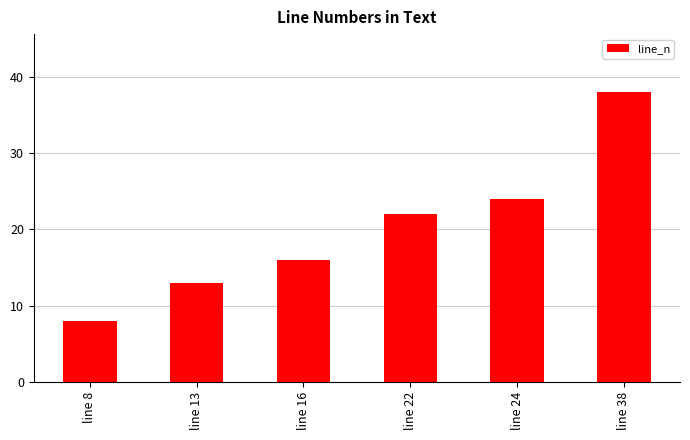

What is the difference between the maximum and minimum values?

30